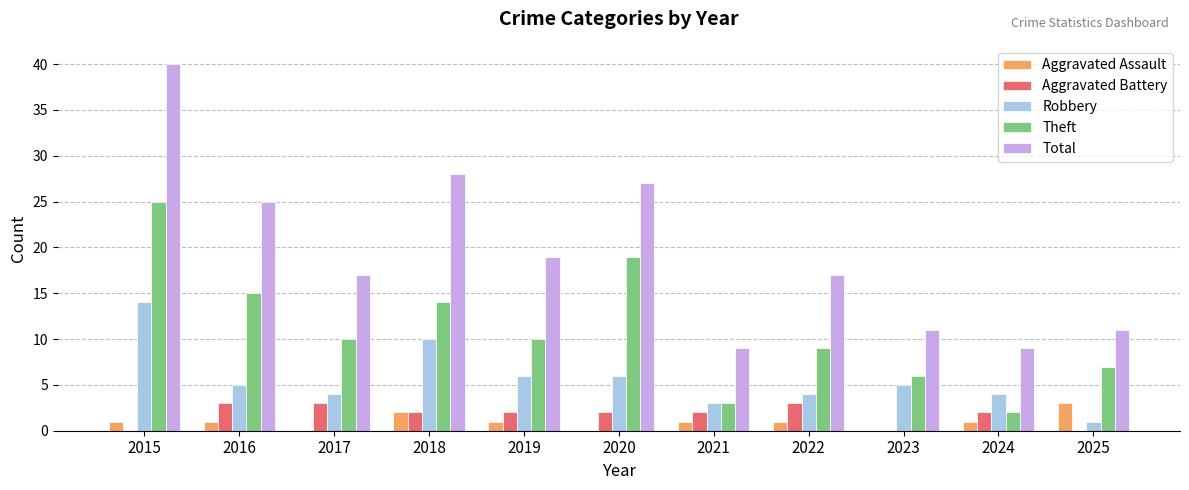

What is the spread (max minus min) of values at 2022?

16